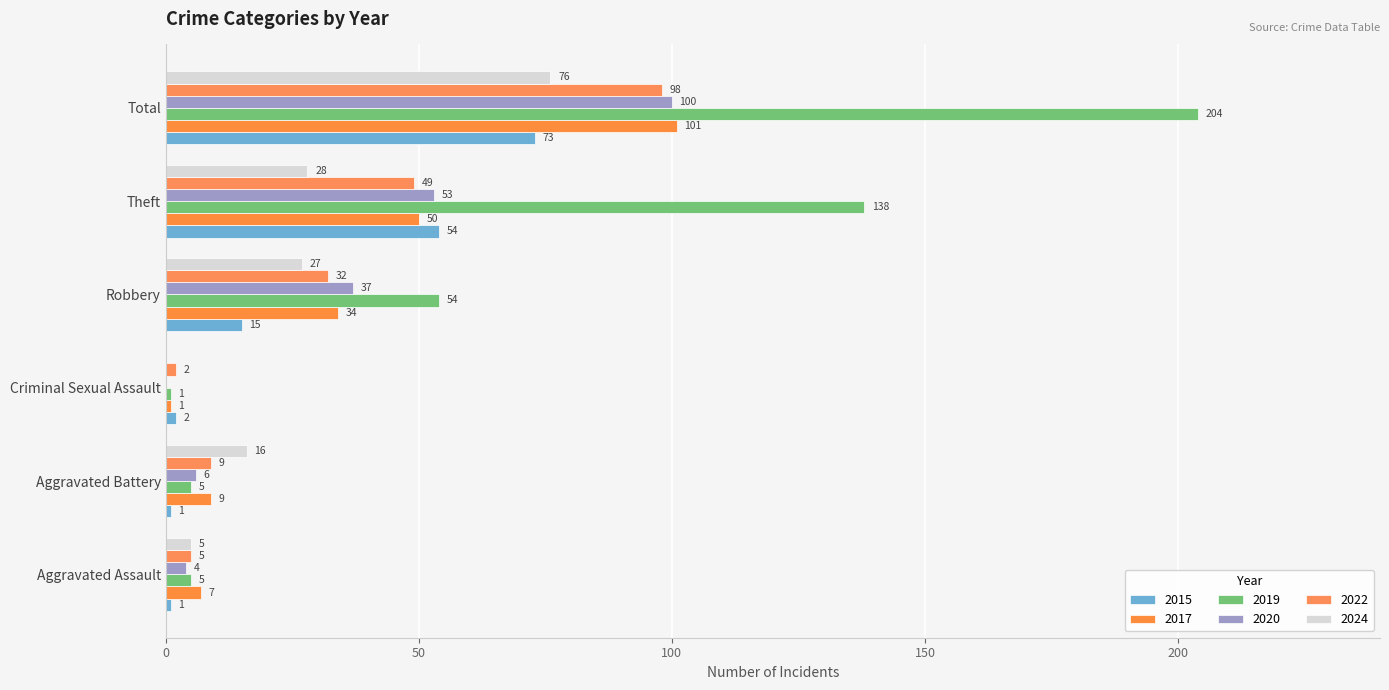

Which has a higher value, Aggravated Battery or Robbery?

Robbery